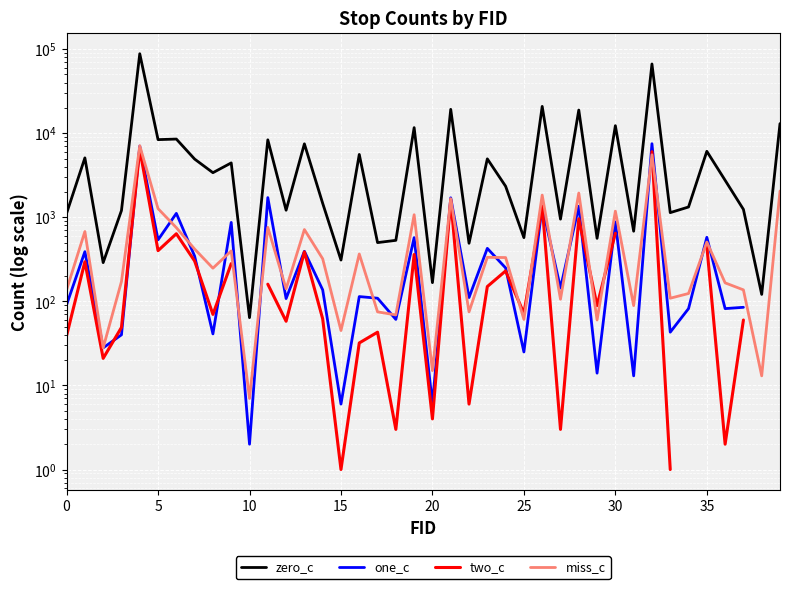

After their last crossing, which series has the higher values: one_c or miss_c?

miss_c